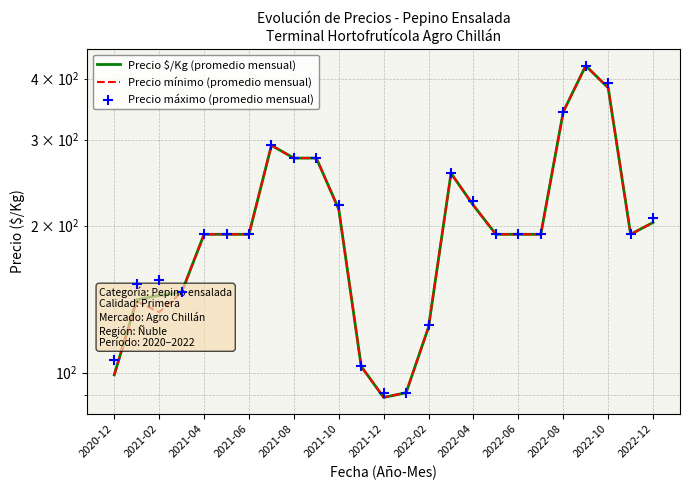

Which series has the widest spread of Y values?

Precio $/Kg (promedio mensual)